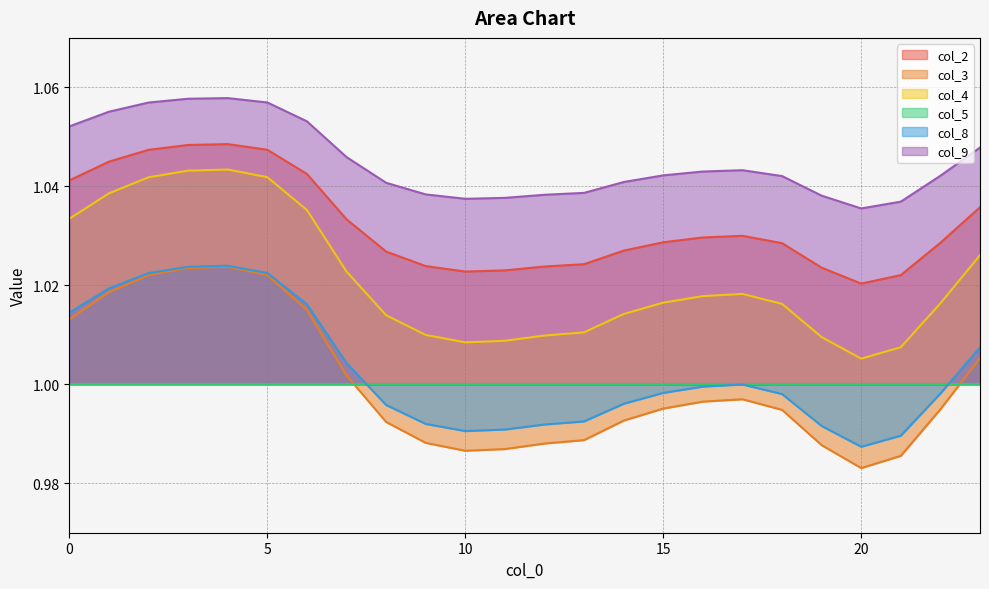

What is the sum of all col_4 values?

24.5